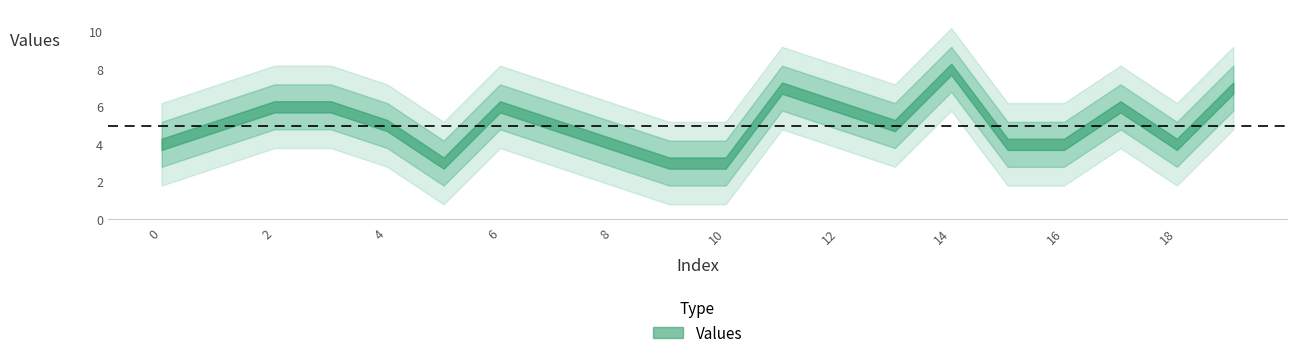

What is the sum of the values at 6 and 17?

12